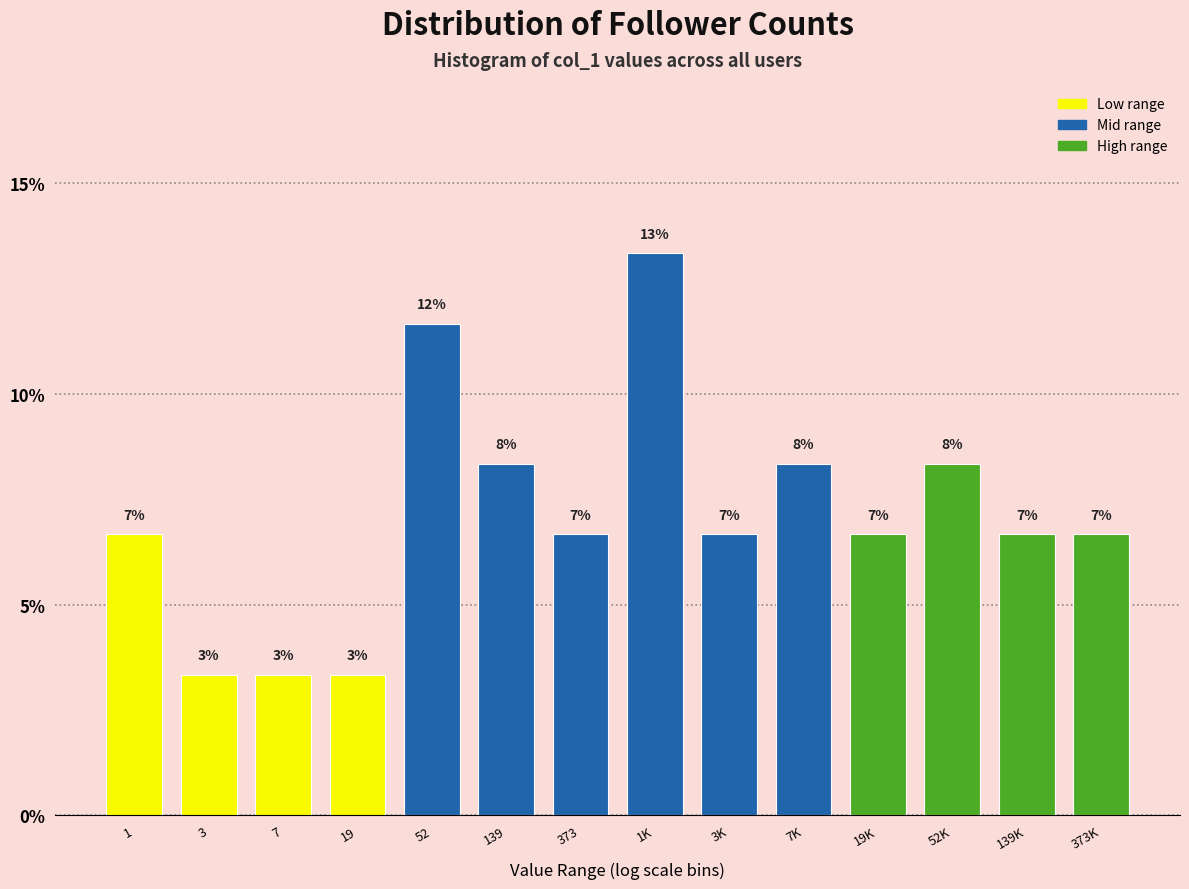

How many bars are there in total?

14